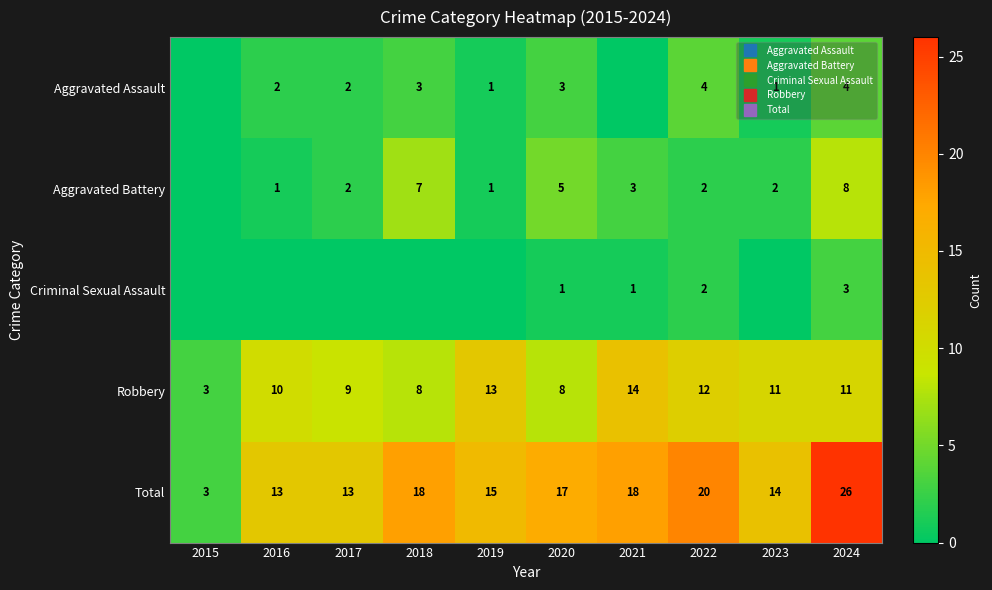

What is the highest value of the Criminal Sexual Assault series?

3